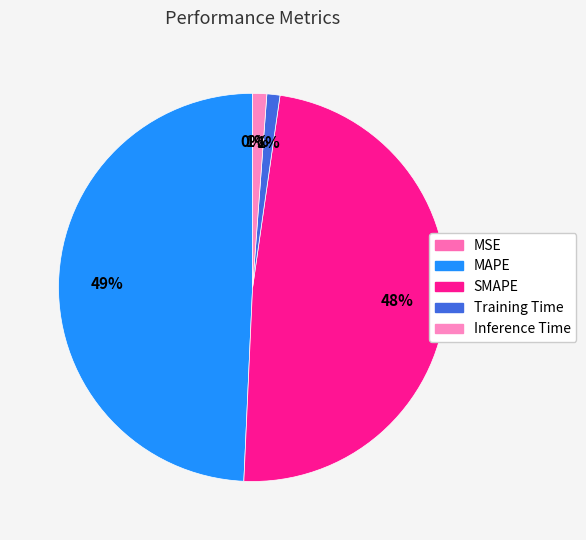

True or false: Inference Time accounts for 1% of the total.

True